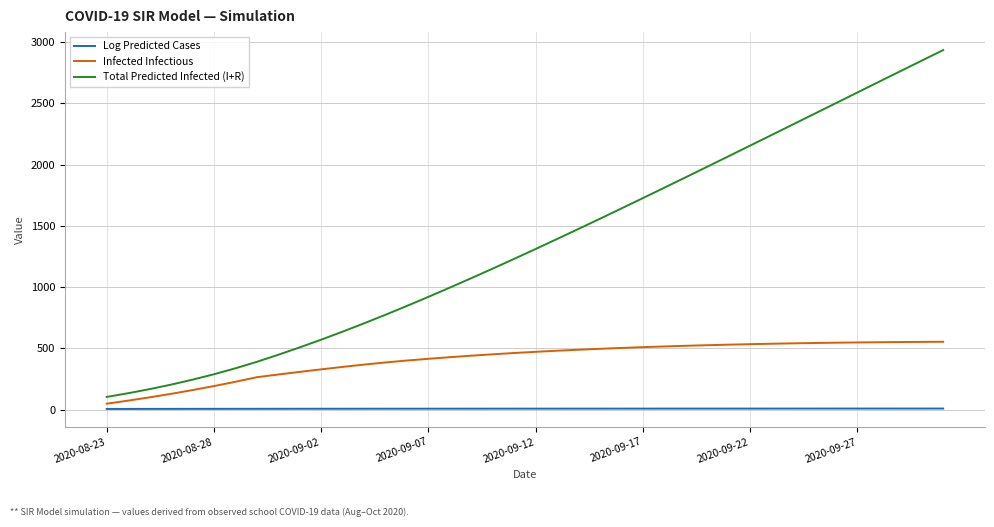

Rank the series by their maximum value, from lowest to highest.

Log Predicted Cases, Infected Infectious, Total Predicted Infected (I+R)